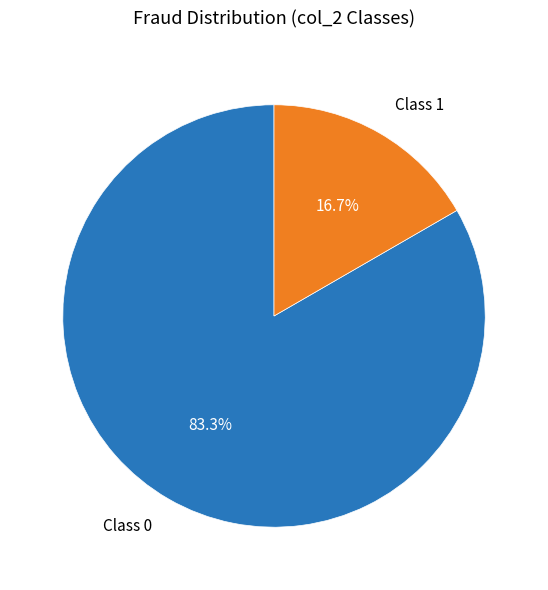

What percentage is NOT represented by Class 1?

83.3%